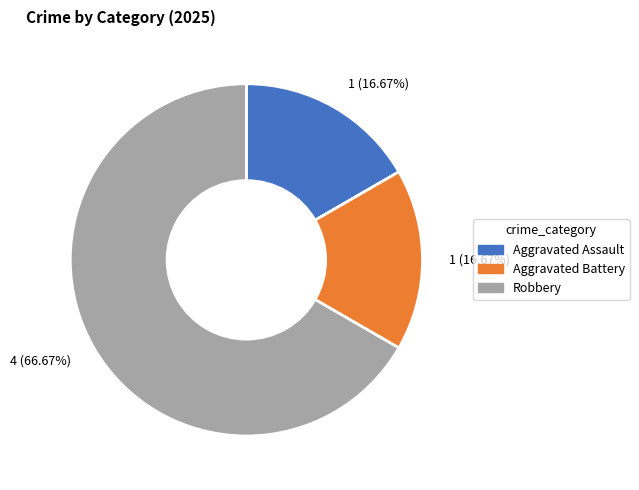

Is there a majority slice in this chart?

Yes